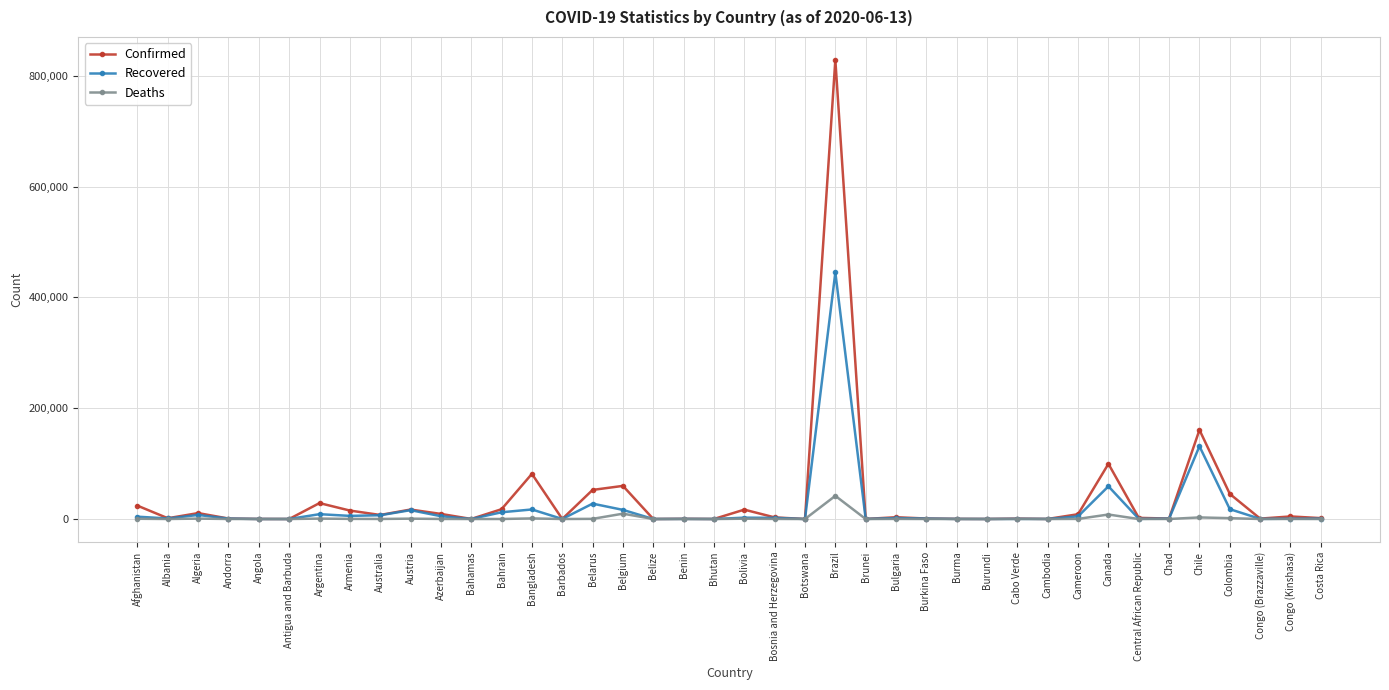

List the series in order of their overall mean, highest first.

Confirmed, Recovered, Deaths